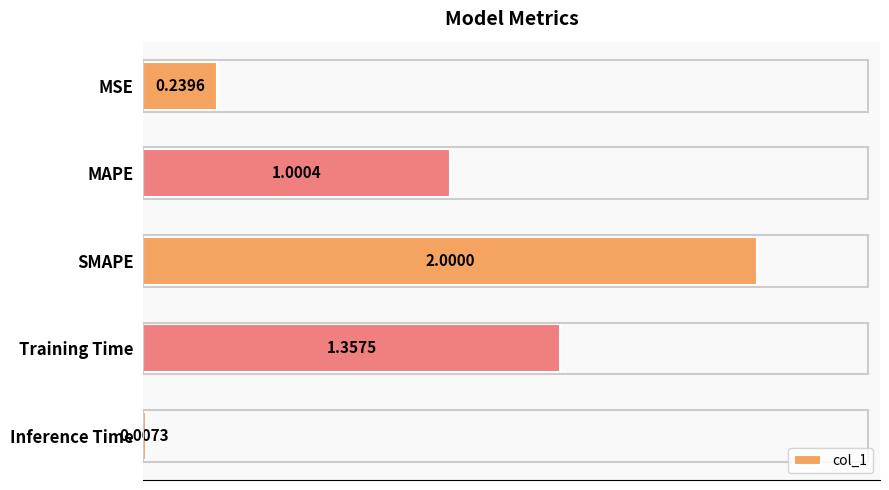

What is the label of the 2nd bar from the top?

MAPE